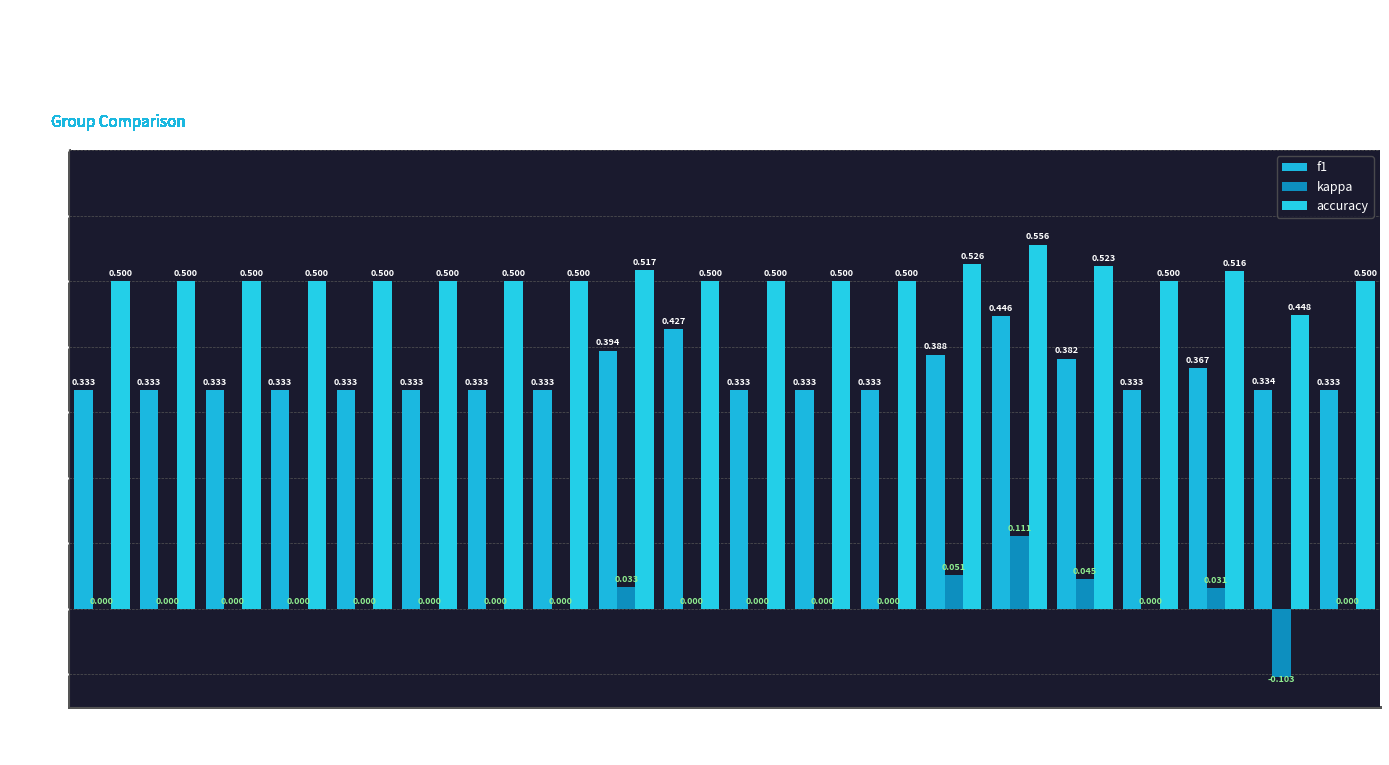

Are the bars grouped side by side (vs. stacked)?

Yes